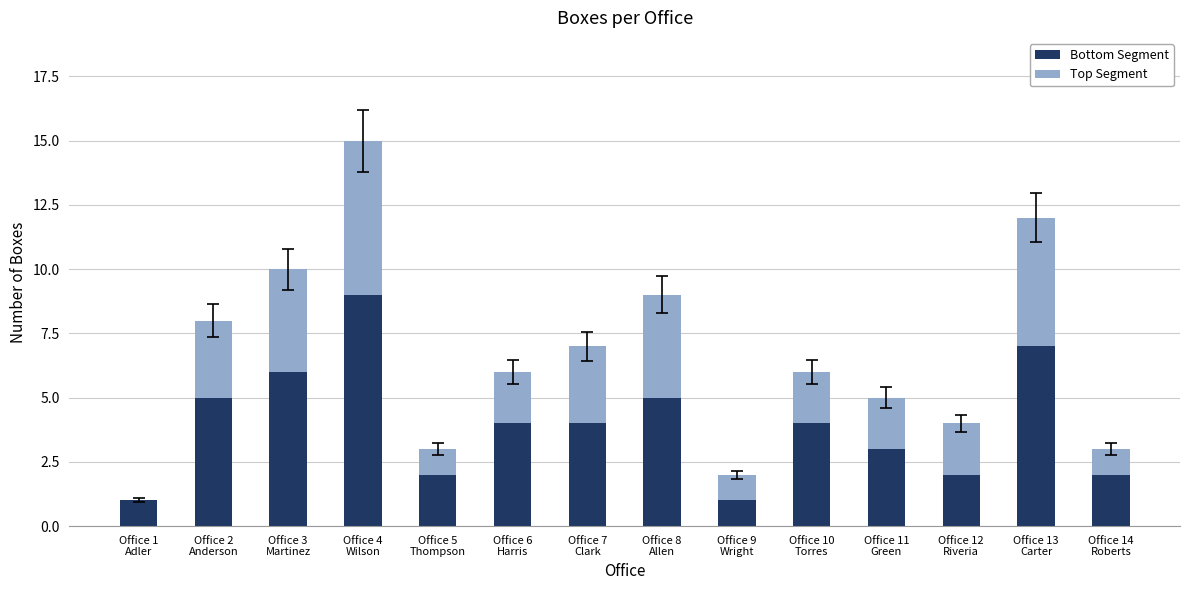

At which label does Bottom Segment reach its peak?

Office 4
Wilson